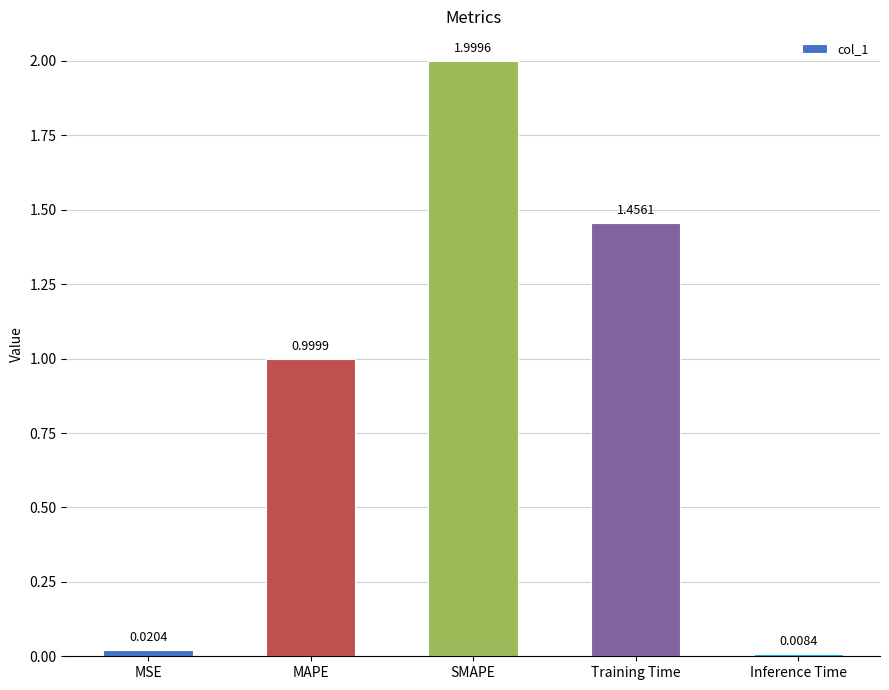

Which category has the highest value across all series?

SMAPE